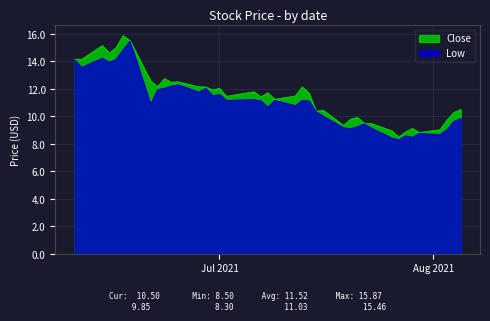

What is the lowest value of the Close series?

8.5